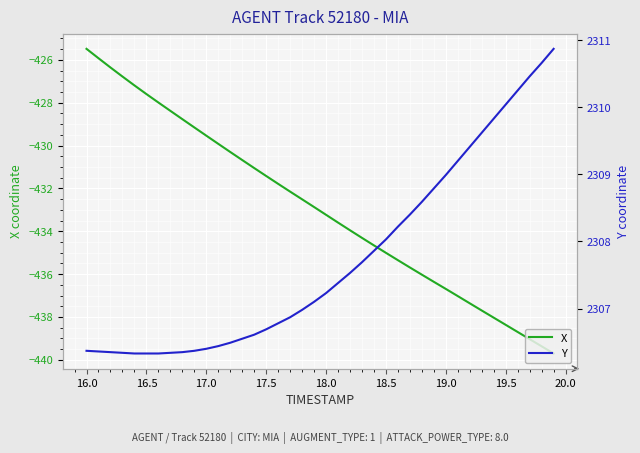

What is the average value of the X series?

-432.9